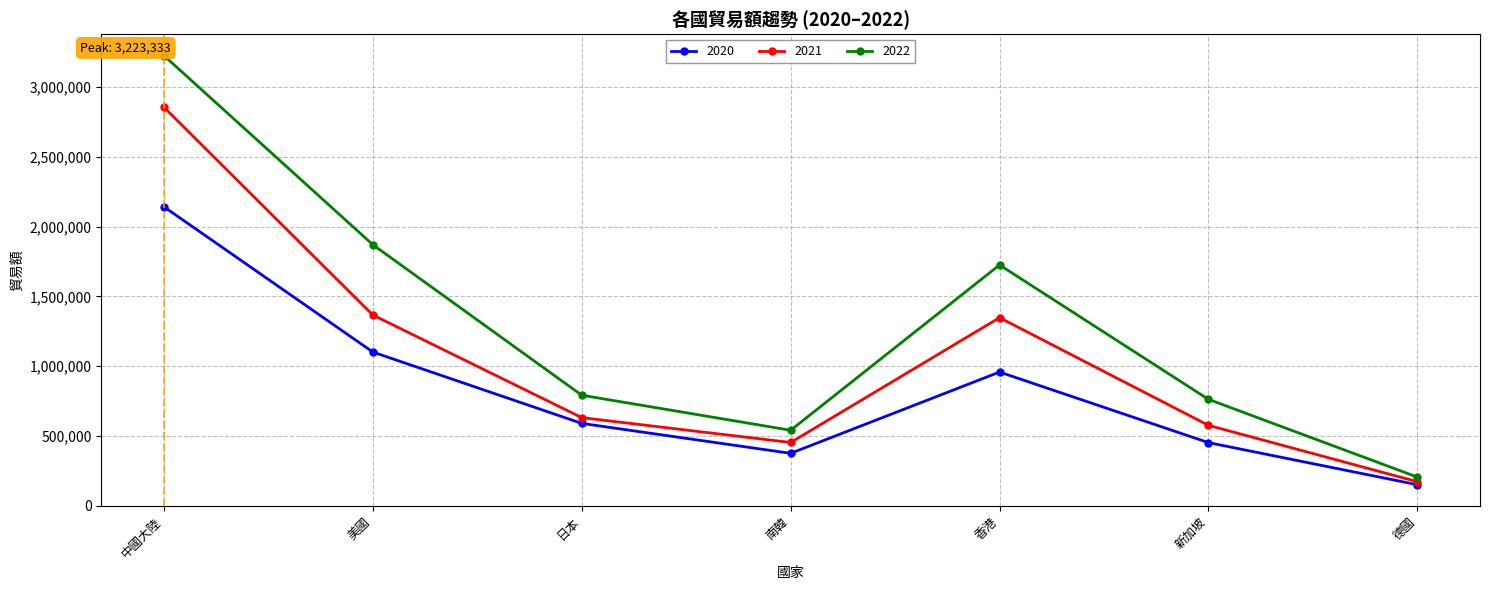

True or false: 2022 and 2020 intersect in this chart.

False